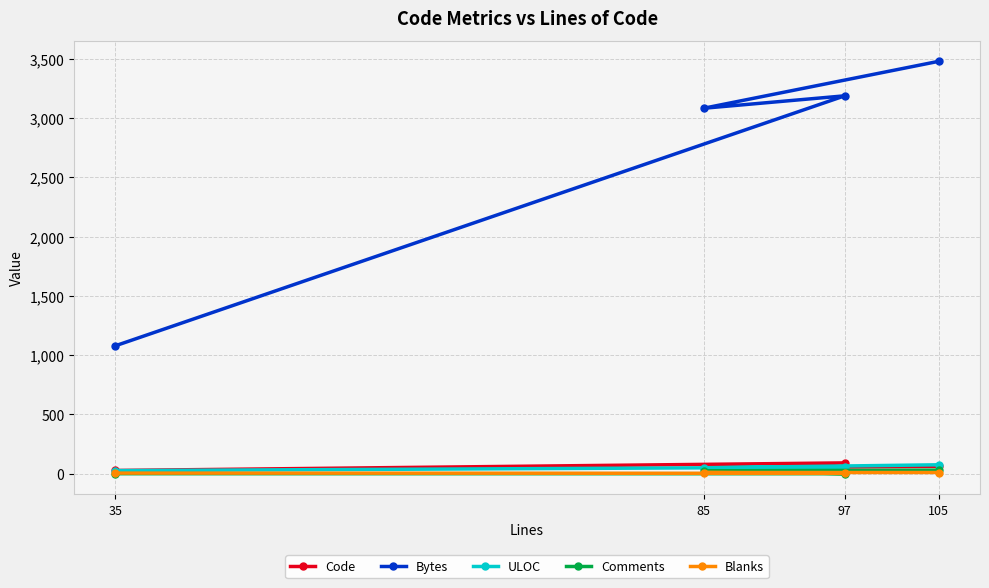

What is the label of the 4th point from the right?

35